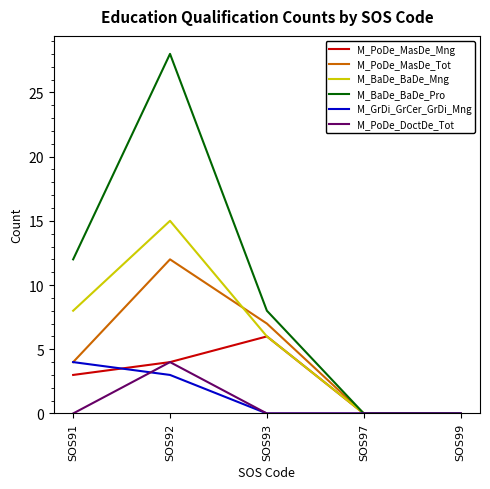

In M_PoDe_DoctDe_Tot, how many points are higher than both neighbors (excluding endpoints)?

1